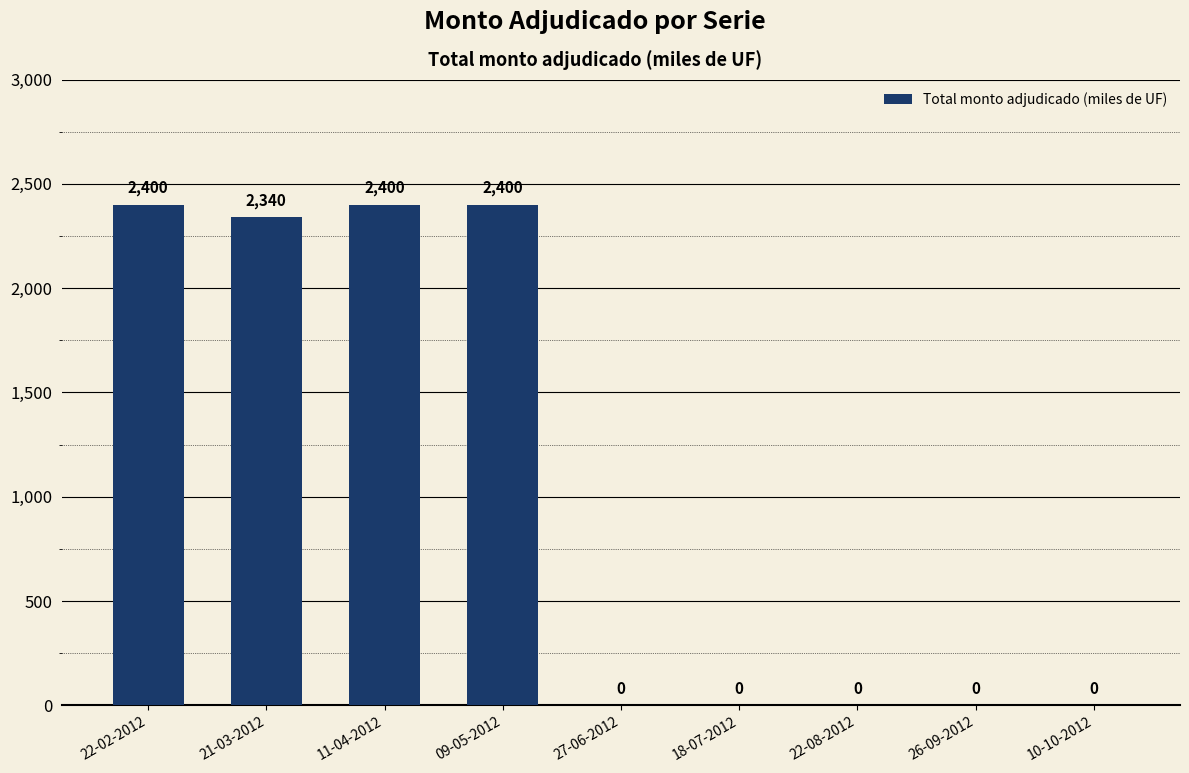

Reading left to right, extract all data points from this chart.

22-02-2012=2400	21-03-2012=2340	11-04-2012=2400	09-05-2012=2400	27-06-2012=0	18-07-2012=0	22-08-2012=0	26-09-2012=0	10-10-2012=0